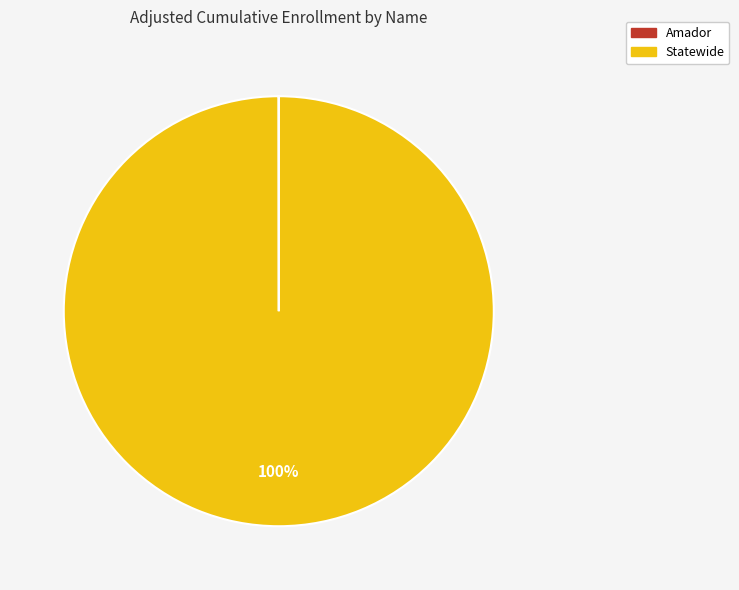

To the nearest percent, what is the difference between the largest and smallest slice percentages?

100%